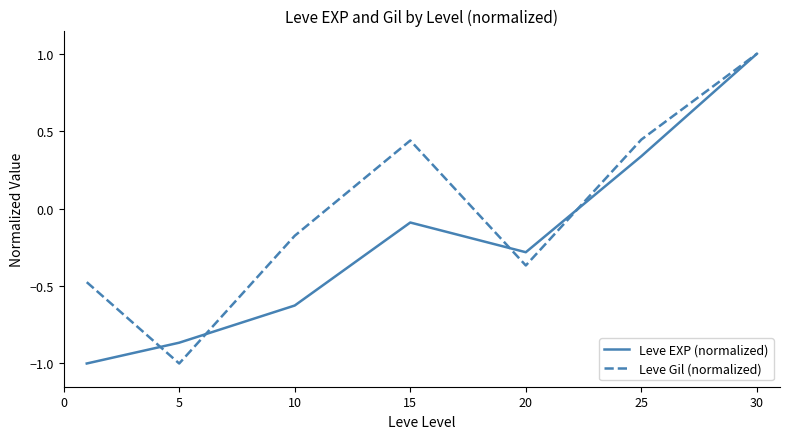

List the series in order of their overall mean, lowest first.

Leve EXP (normalized), Leve Gil (normalized)